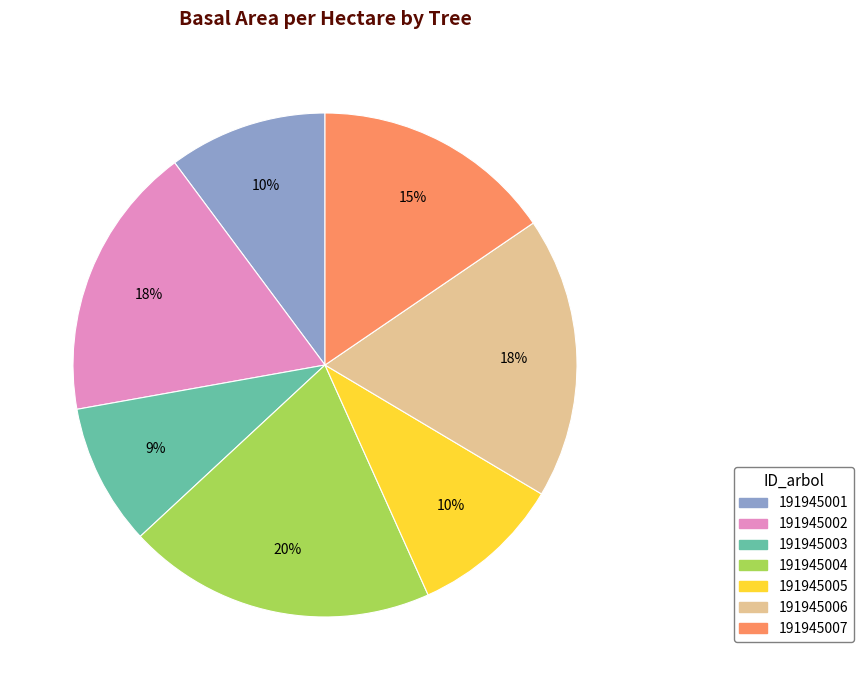

Is 191945004 the majority of the pie?

No